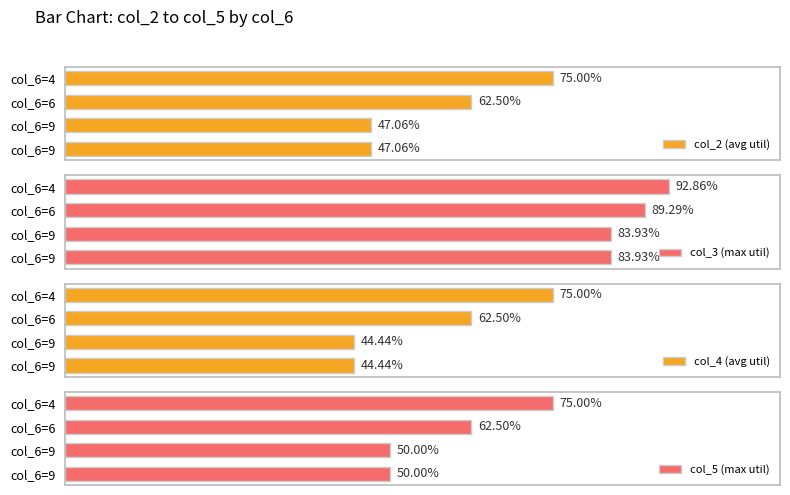

What is the difference between the maximum and minimum values in the col_4 (avg util) series?

30.6